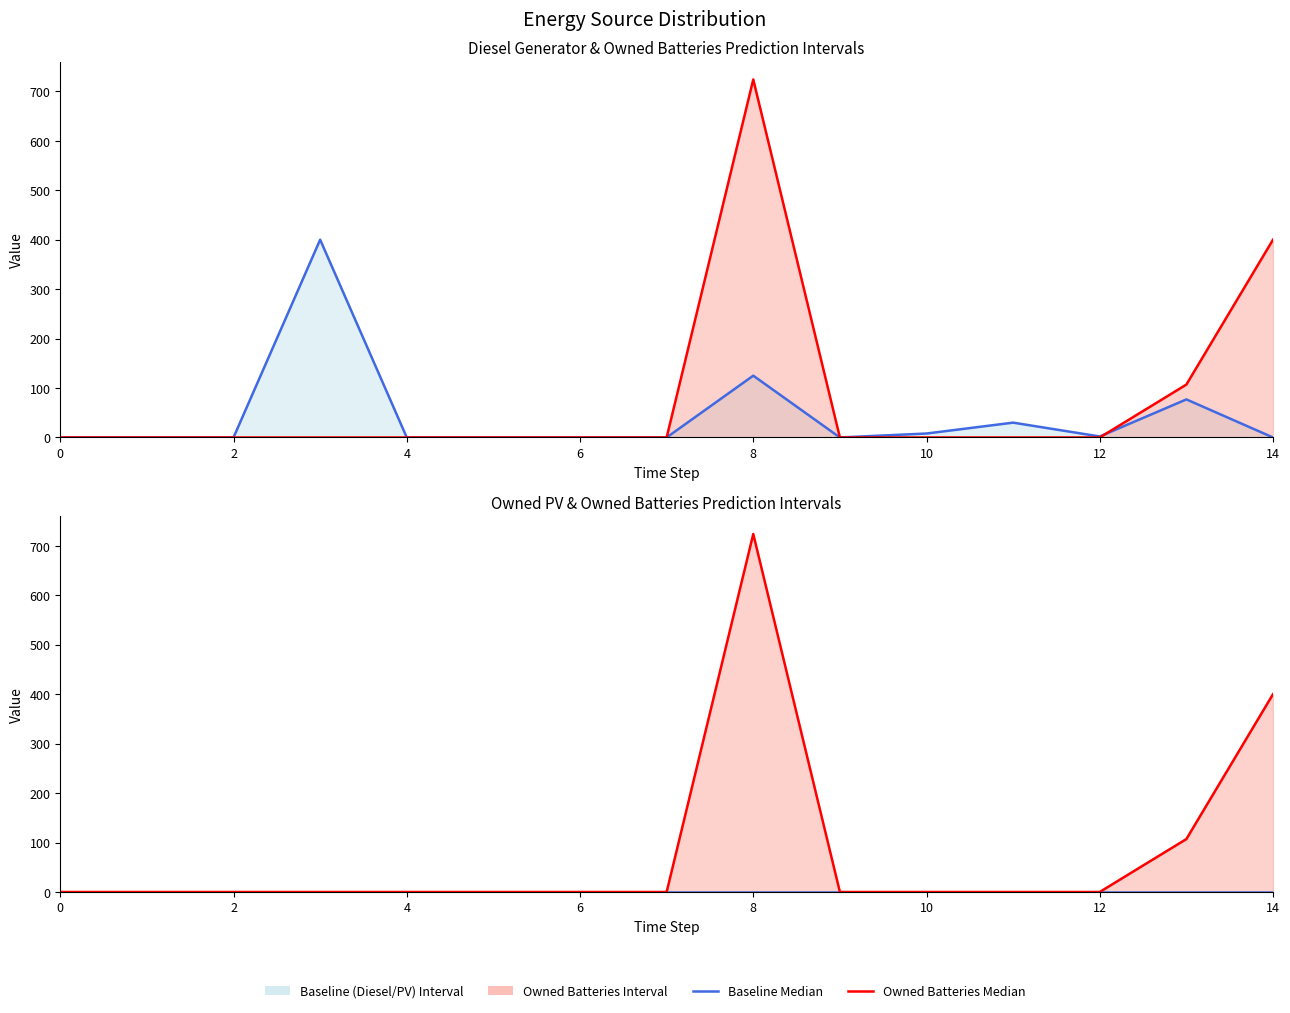

Reading right to left, transcribe all the data shown in this chart.

Diesel Generator Median: 0	77	2	30	8	0	125	0	0	0	0	400	0	0	0
Owned Batteries Median: 400	107	0	0	0	0	724	0	0	0	0	0	0	0	0
Owned PV Median: 0	0	0	0	0	0	0	0	0	0	0	0	0	0	0